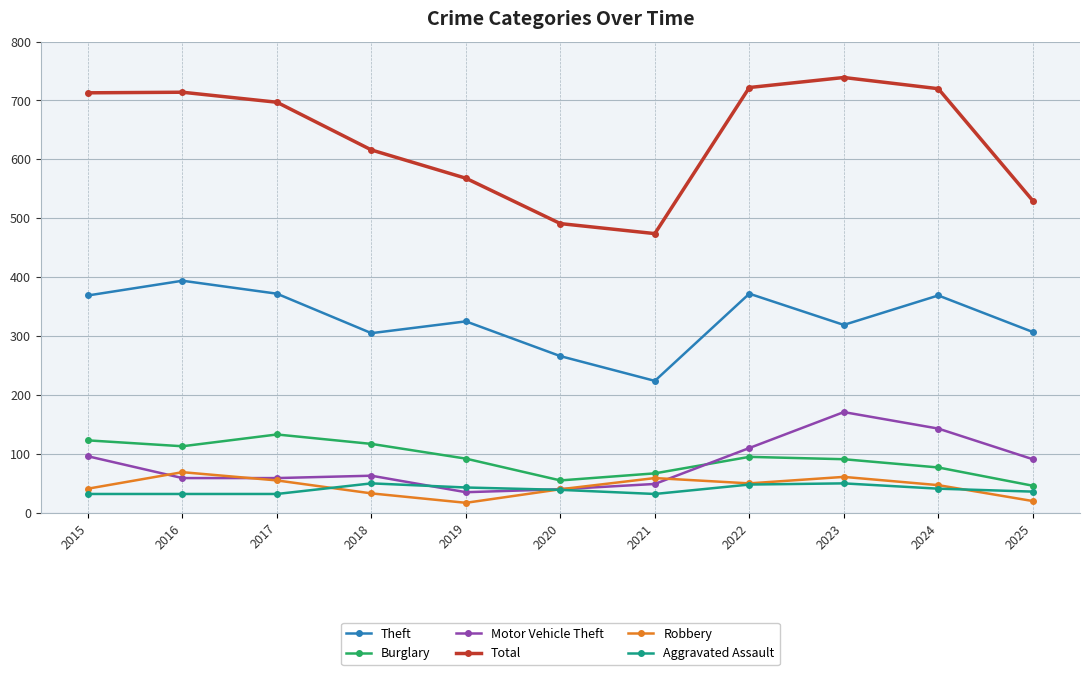

The Burglary series shows 52 at 2016. True or false?

False